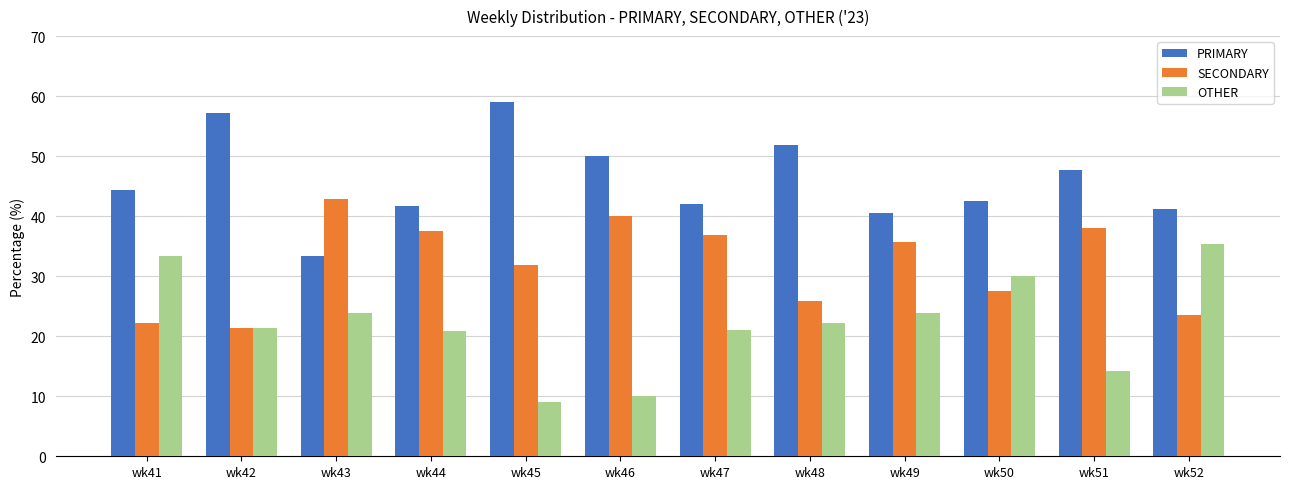

What is the difference between the SECONDARY values at wk46 and wk47?

3.2